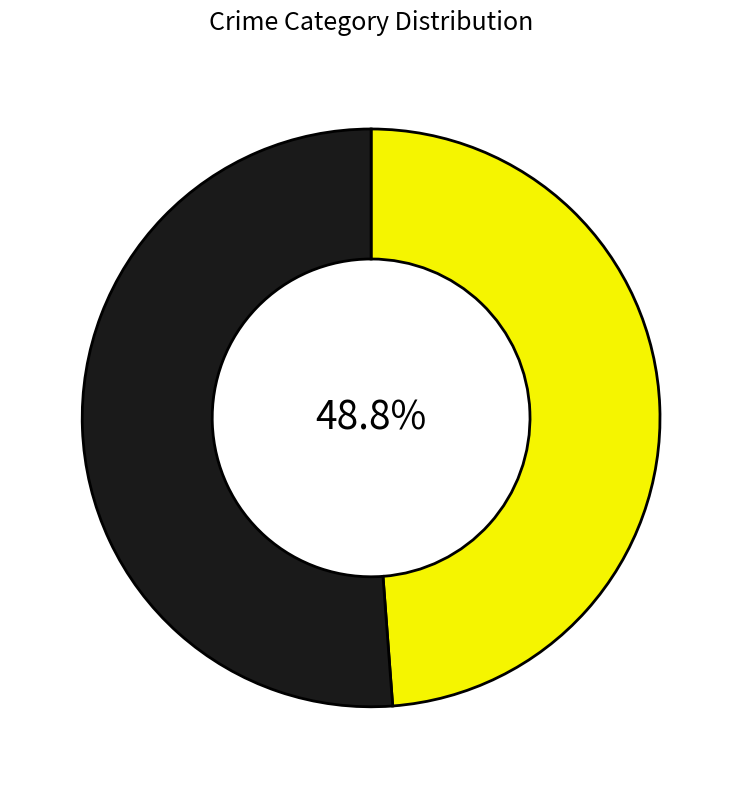

Is there any slice that represents more than half of the pie?

Yes